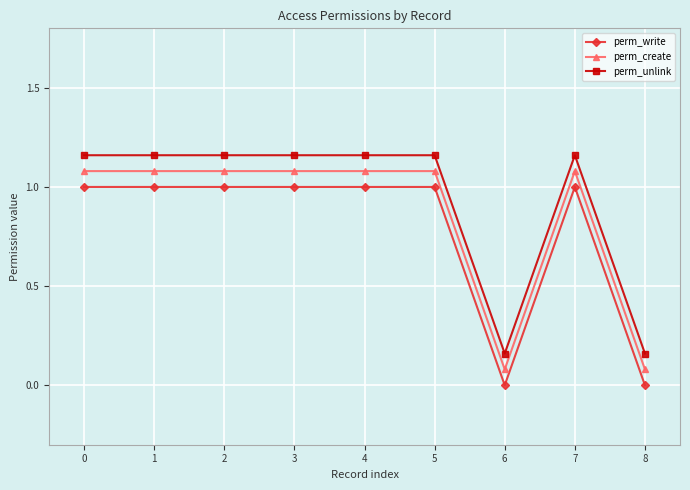

What is the difference between the maximum and minimum values in the perm_create series?

1.0